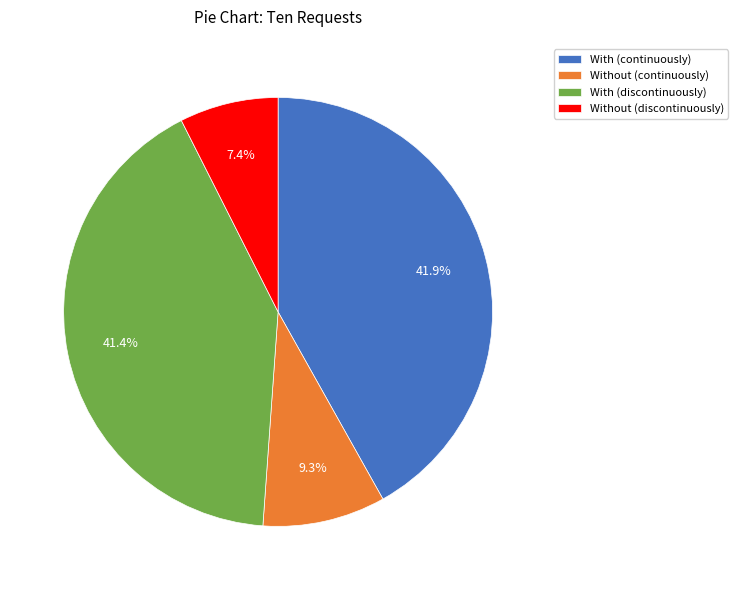

Is the sum of With (continuously) and Without (discontinuously) greater than half?

No